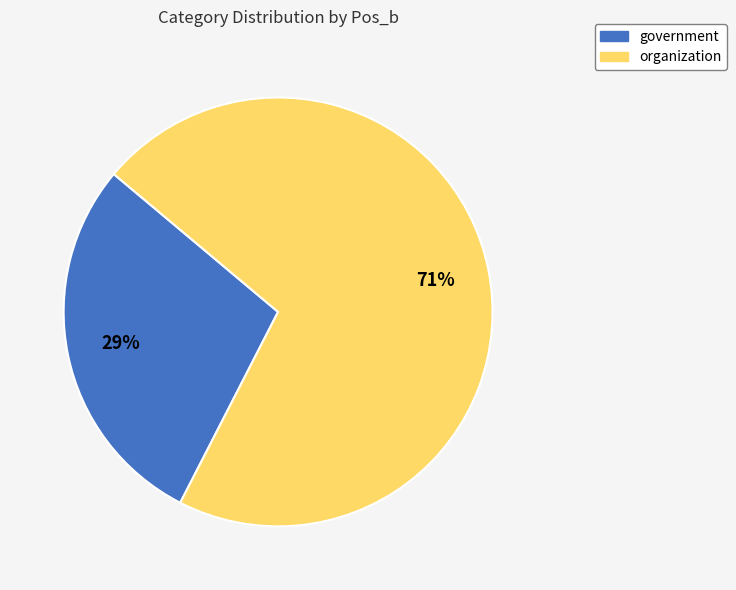

Which category has the biggest portion of the pie?

organization